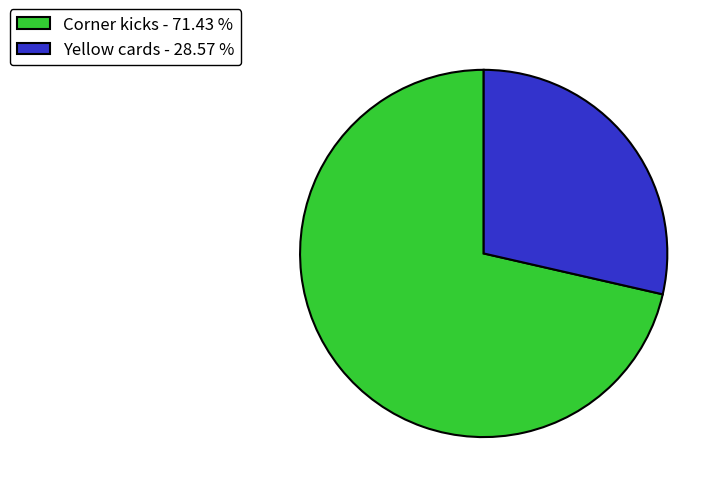

Which has a higher value, Yellow cards or Corner kicks?

Corner kicks